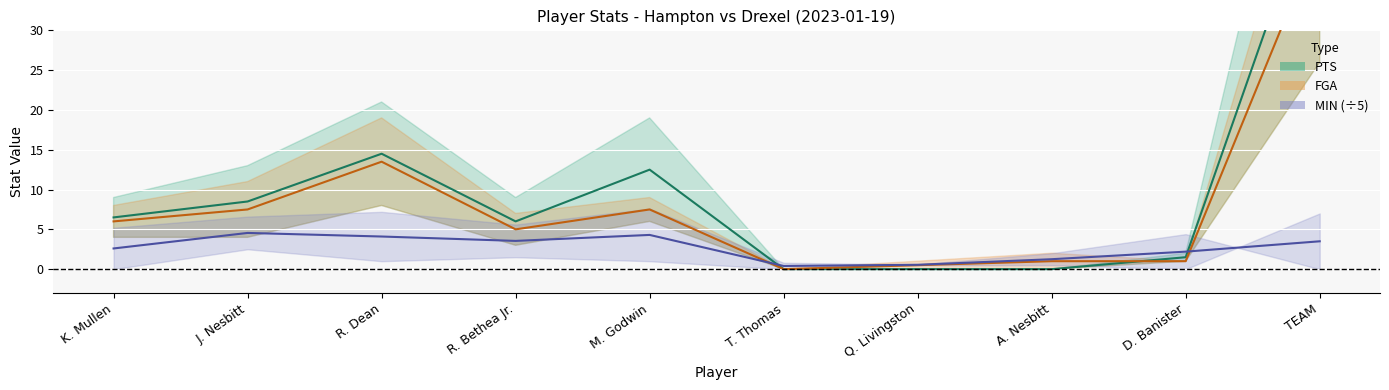

Rank the series at A. Nesbitt from lowest to highest value.

PTS (mid), FGA (mid), MIN mid